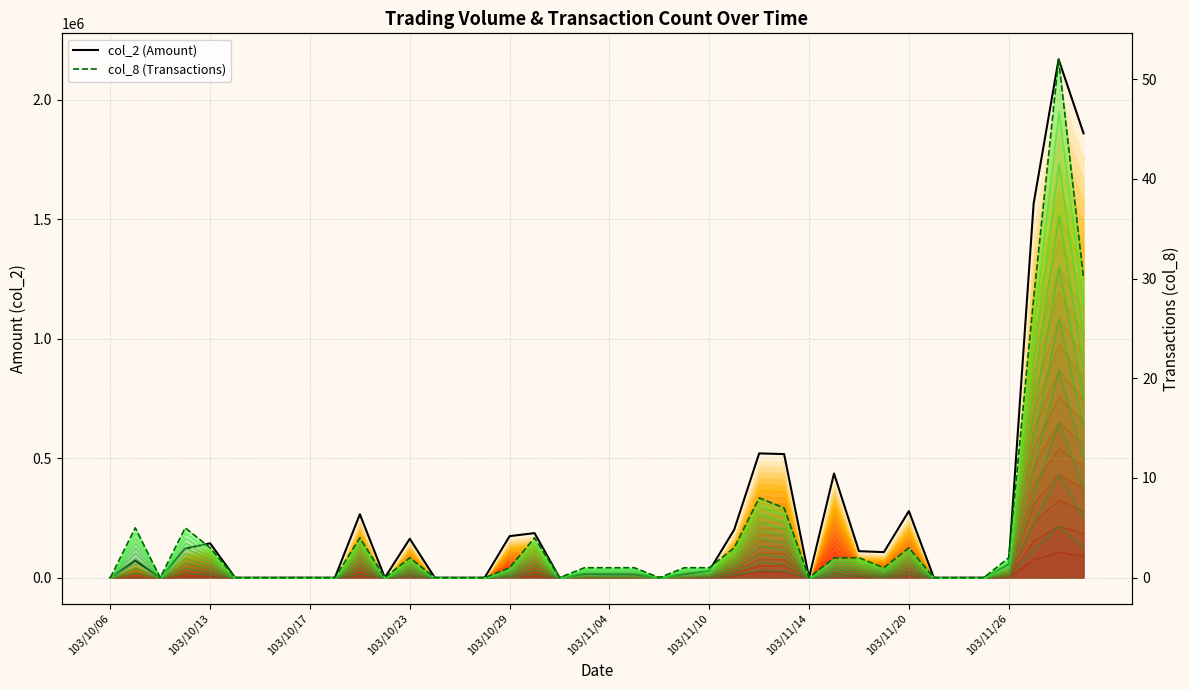

At which category does the chart reach its peak across all series?

38